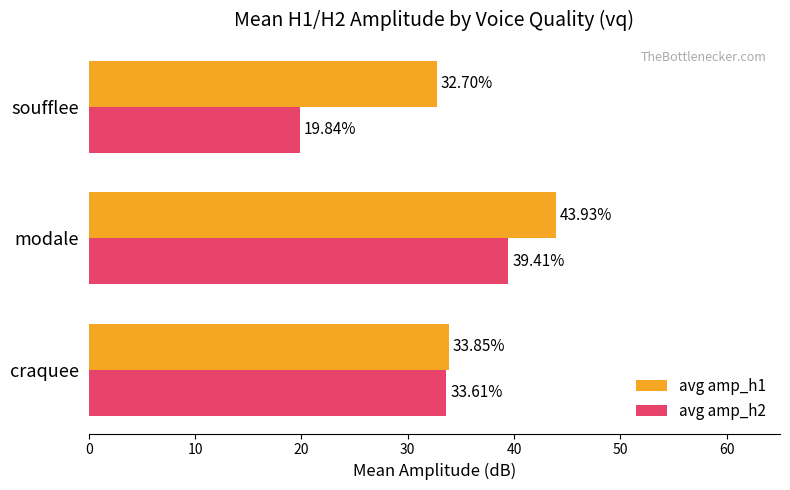

At which category does the chart reach its minimum across all series?

soufflee